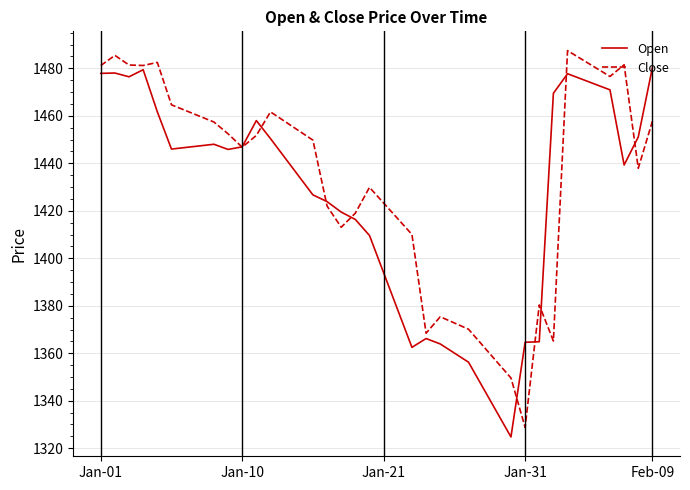

What is the minimum value for Close?

1328.8